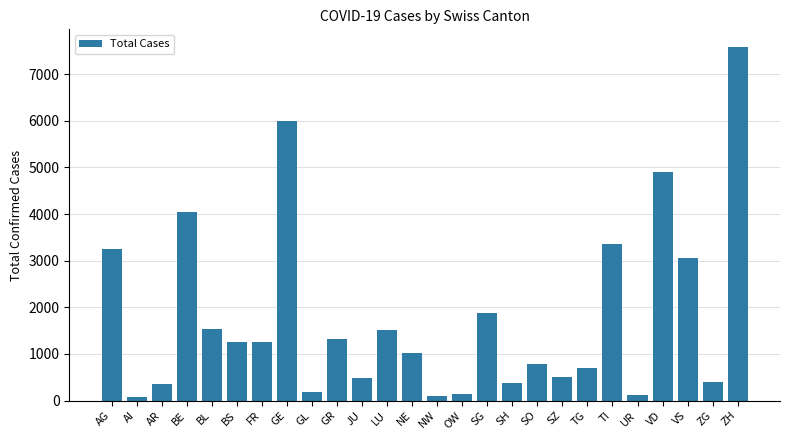

The value at VS is 3065. True or false?

True